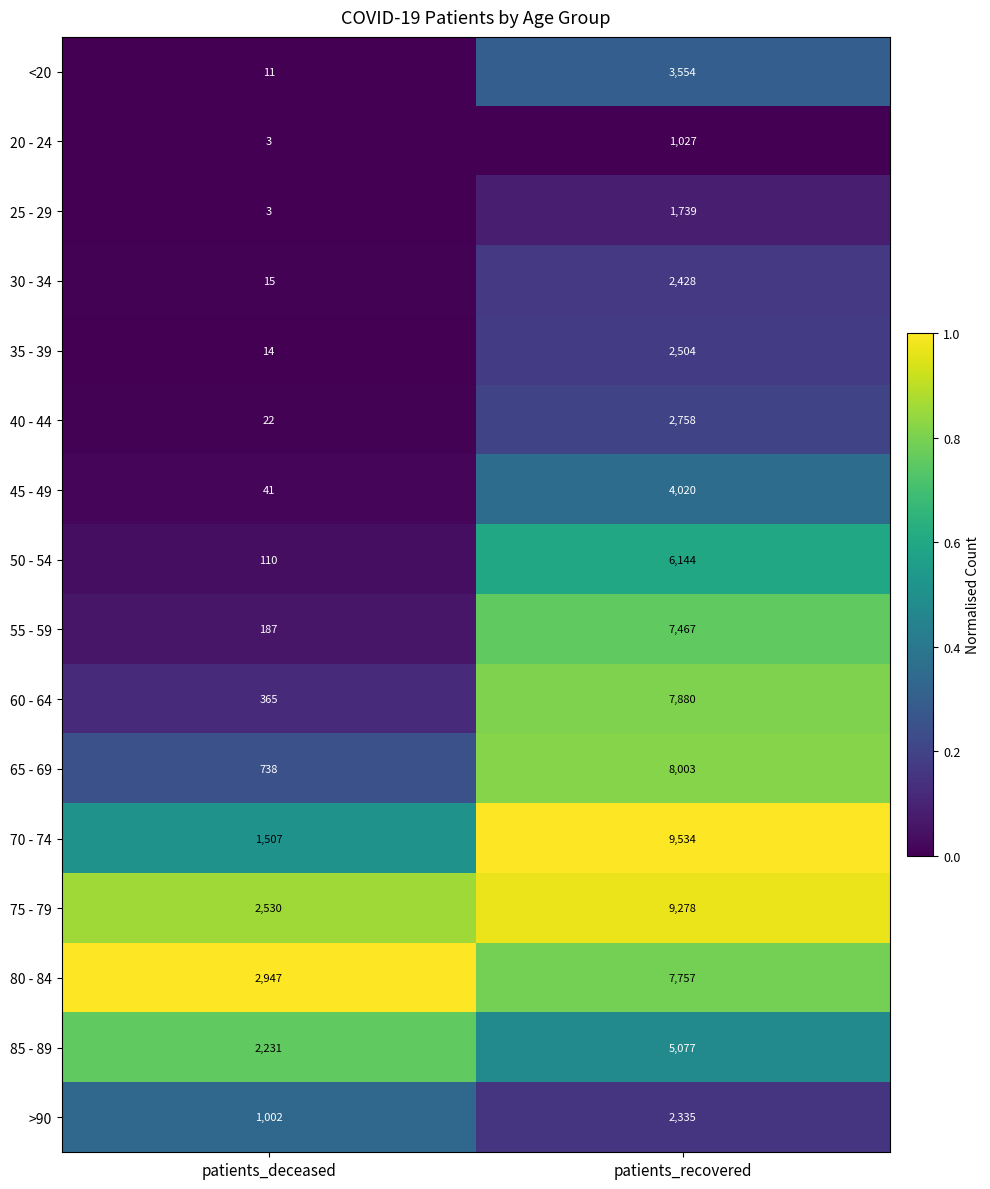

Where is 65 - 69 nearest to the value 4370?

patients_deceased